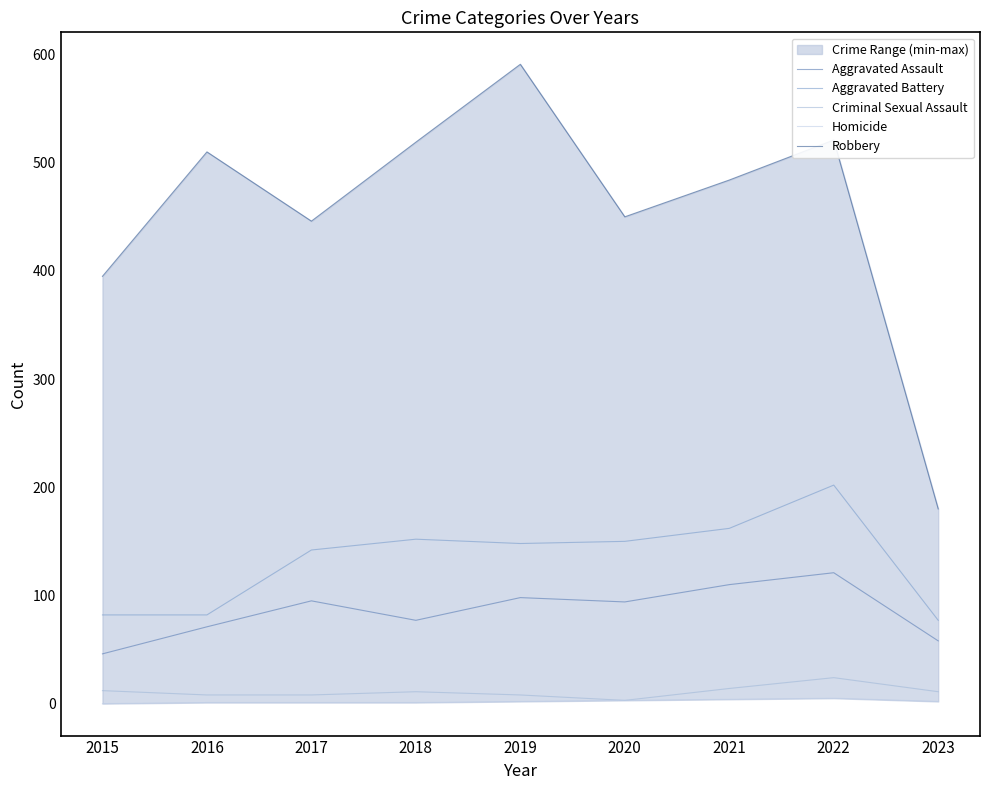

Which series has the widest spread of values?

Robbery